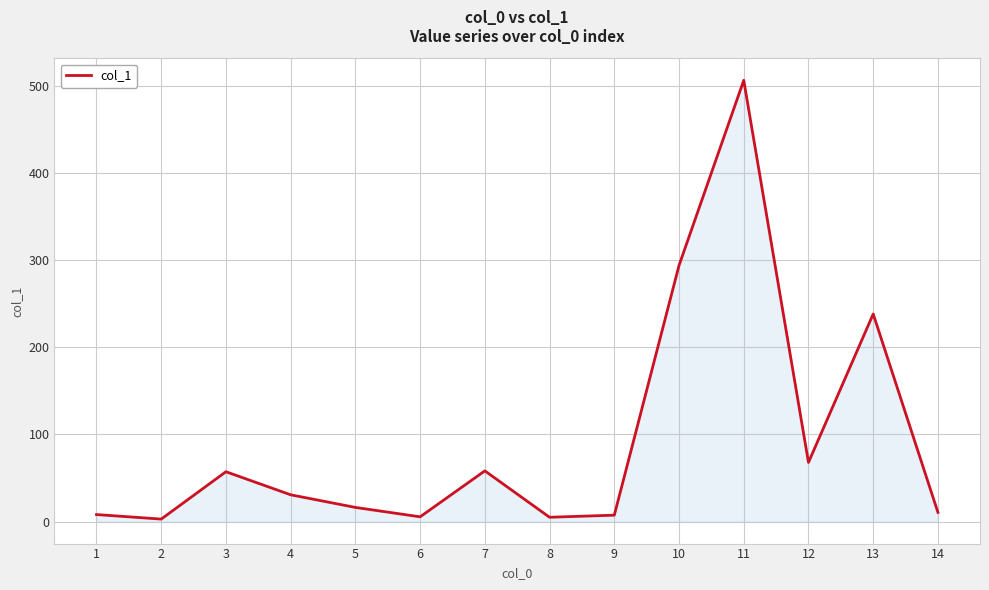

Does the chart display data point markers on the line(s)?

No